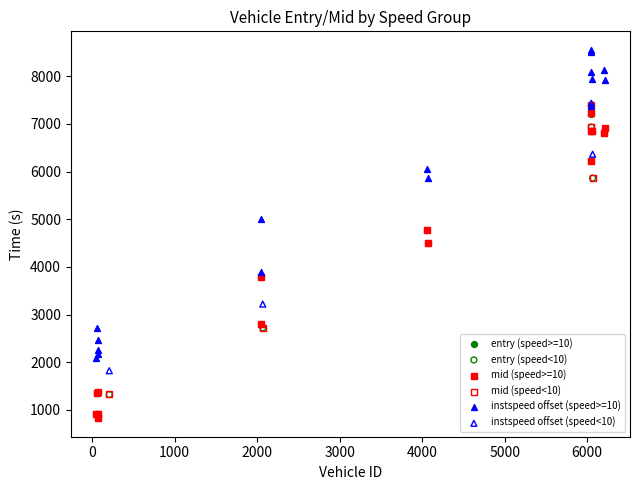

Which series reaches the maximum Y coordinate?

instspeed offset (speed>=10)